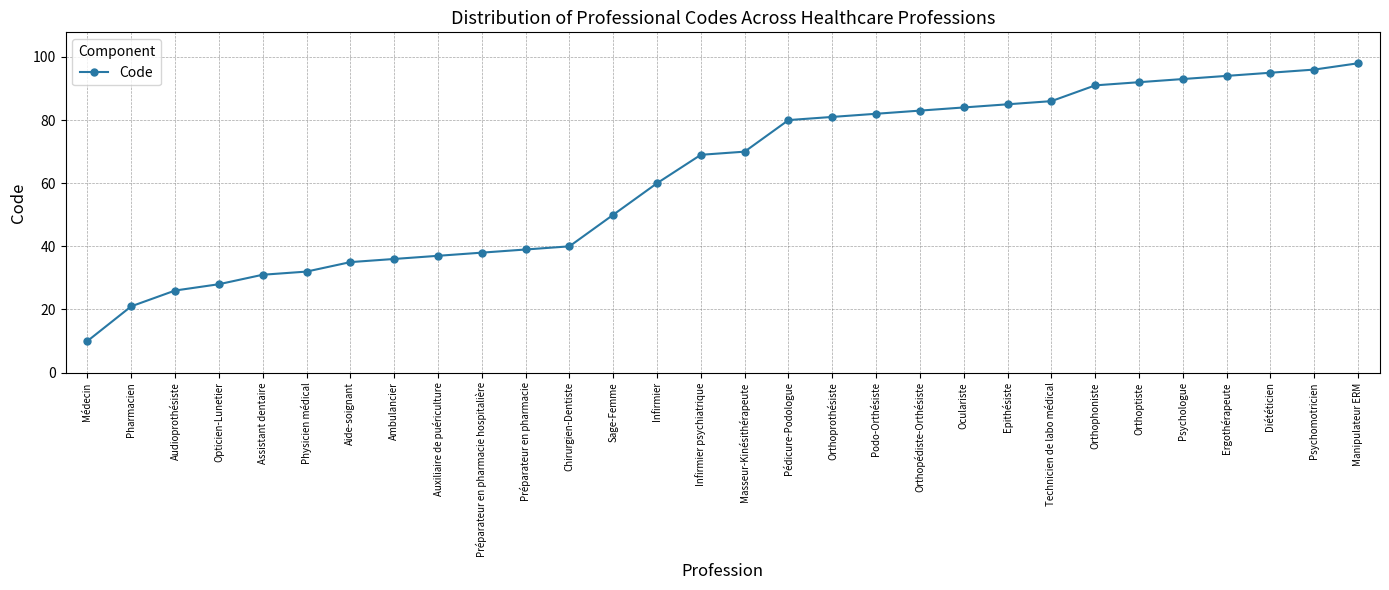

What position from the left is Assistant dentaire?

5